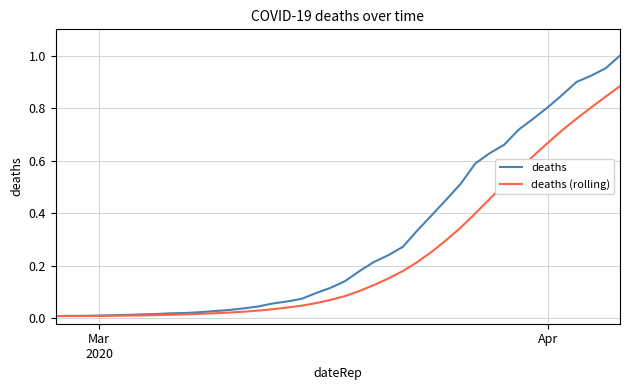

List the series in order of their peak value, highest first.

deaths, deaths (rolling)